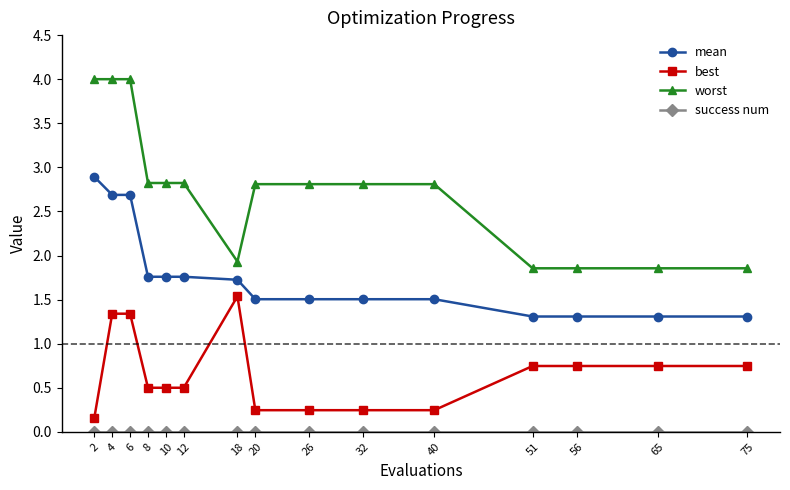

At how many categories does at least one series exceed 1?

15